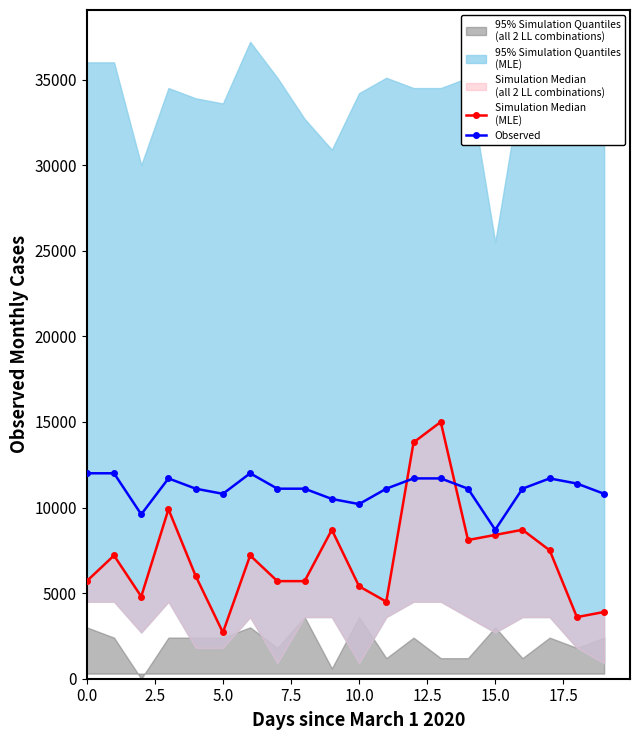

In Simulation Median
(MLE), how many points are higher than both neighbors (excluding endpoints)?

6